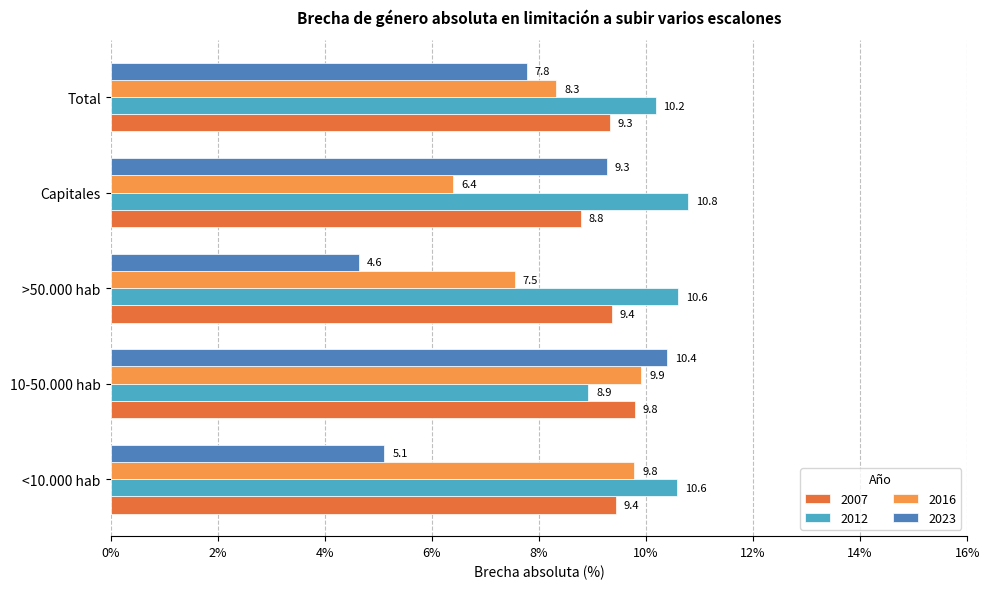

Which series has the largest range (max minus min)?

2023